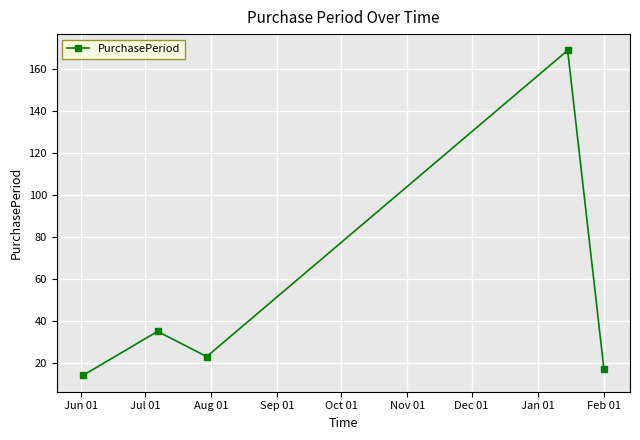

What is the smallest value displayed?

14